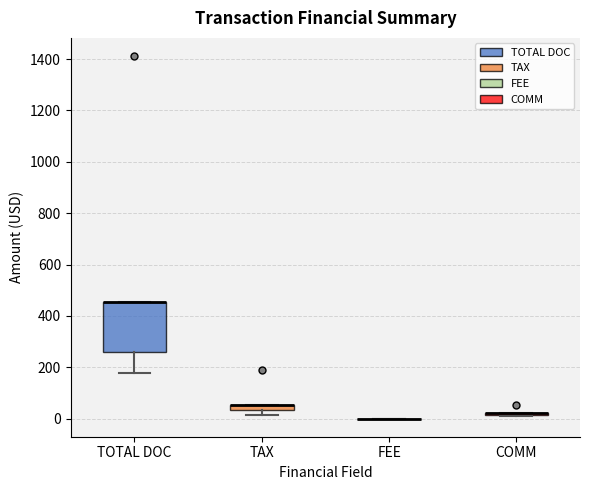

Comparing the boxes themselves (not the whiskers), which one is the tallest?

TOTAL DOC